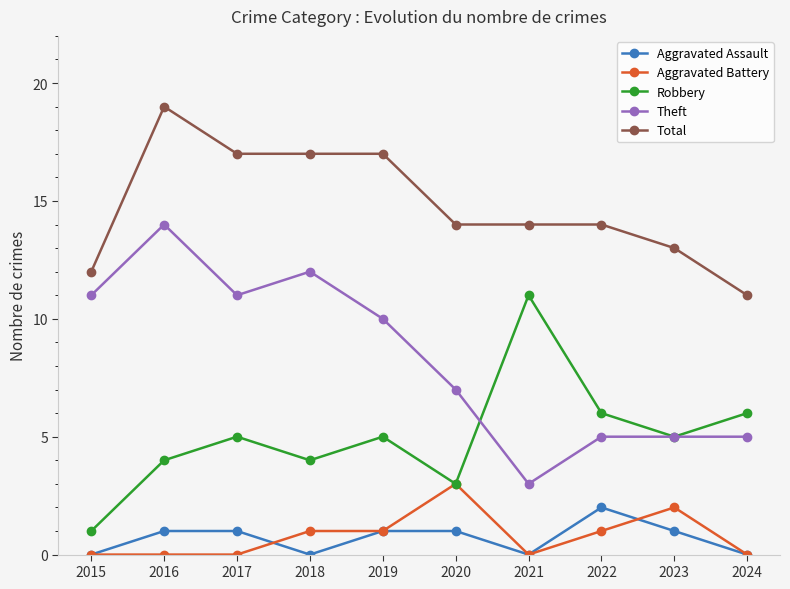

True or false: Aggravated Battery and Total cross at least once.

False